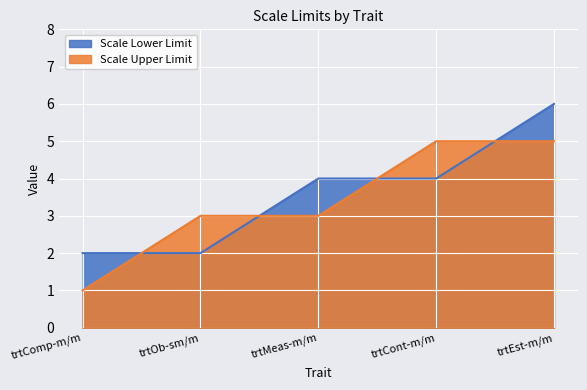

What position from the right is trtMeas-m/m?

3